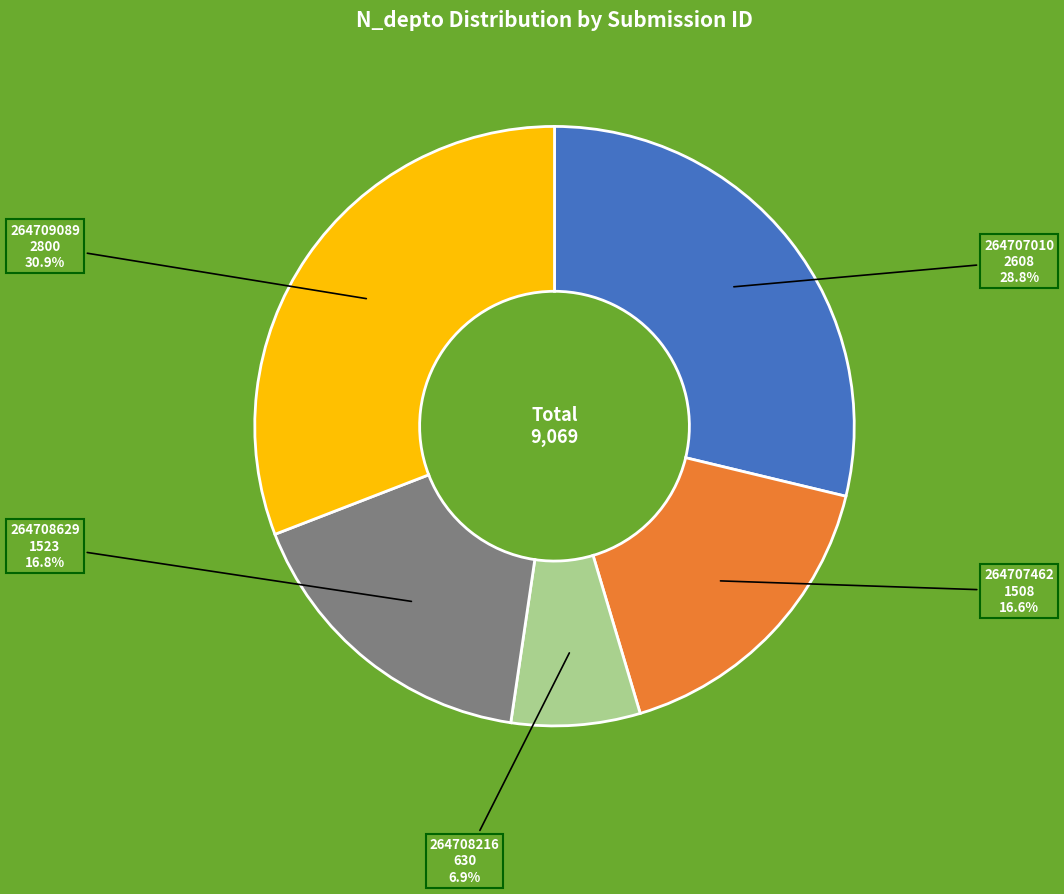

Does any single category account for the majority?

No